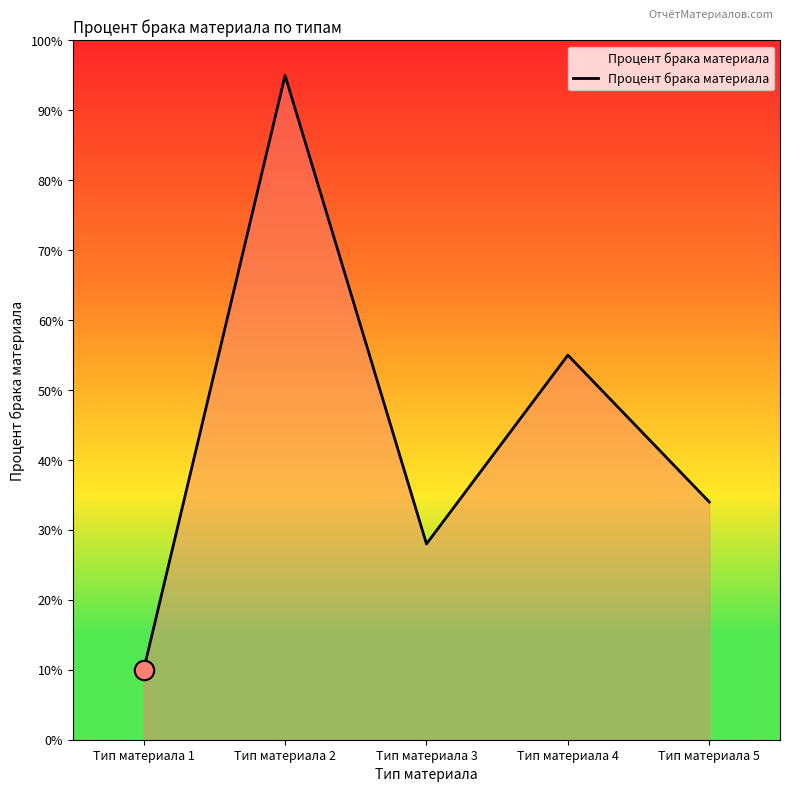

What is the average value?

0.4